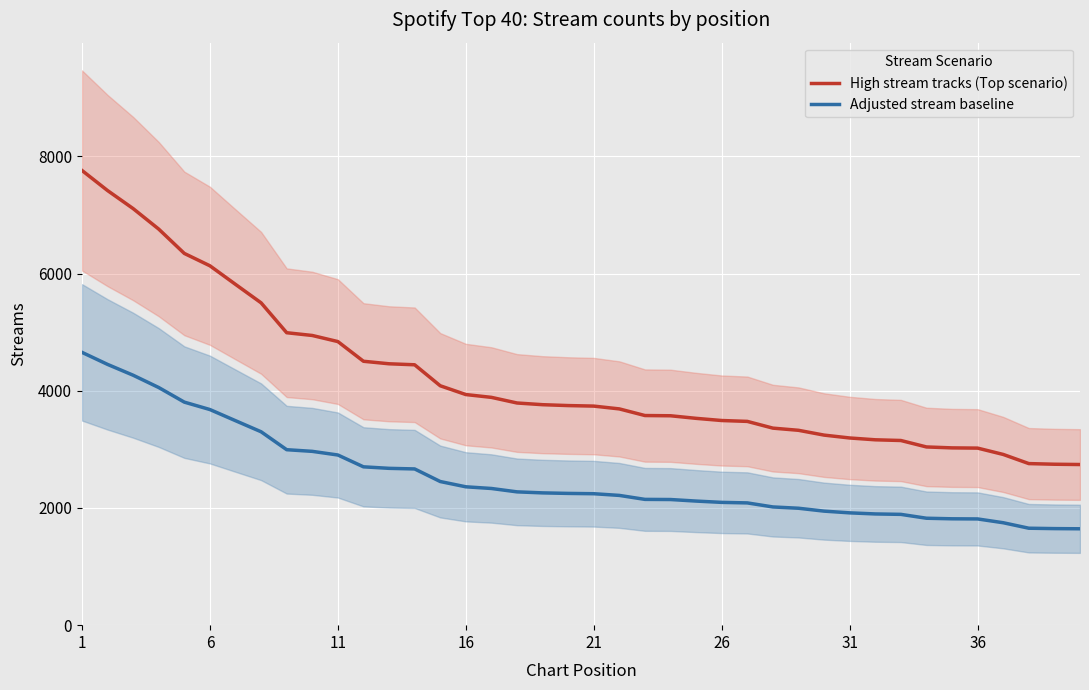

True or false: Adjusted stream baseline and High stream tracks (Top scenario) intersect in this chart.

False